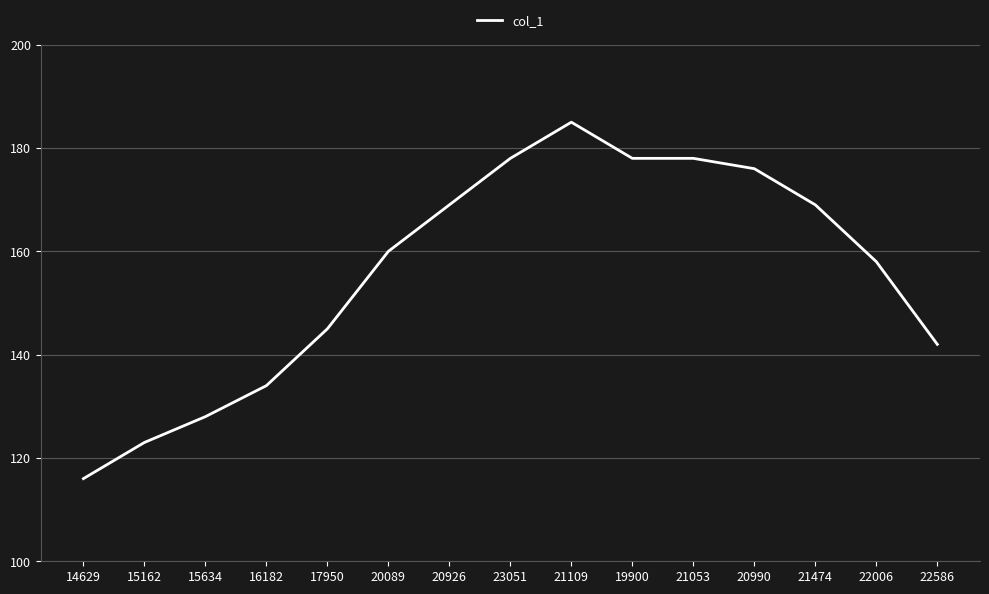

Is it true that the value at 20089 is 278?

False